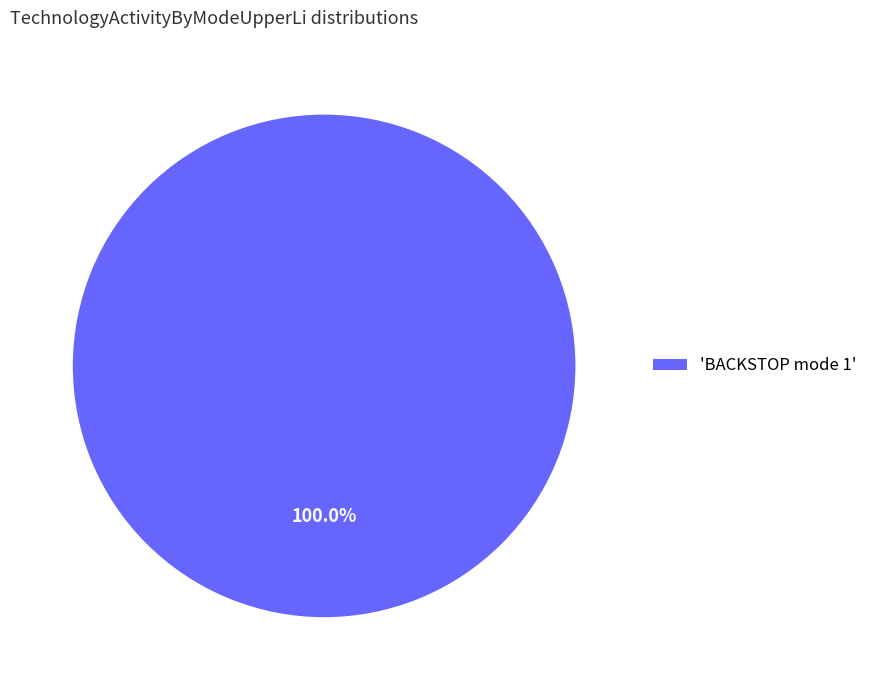

How many slices are in this pie chart?

1